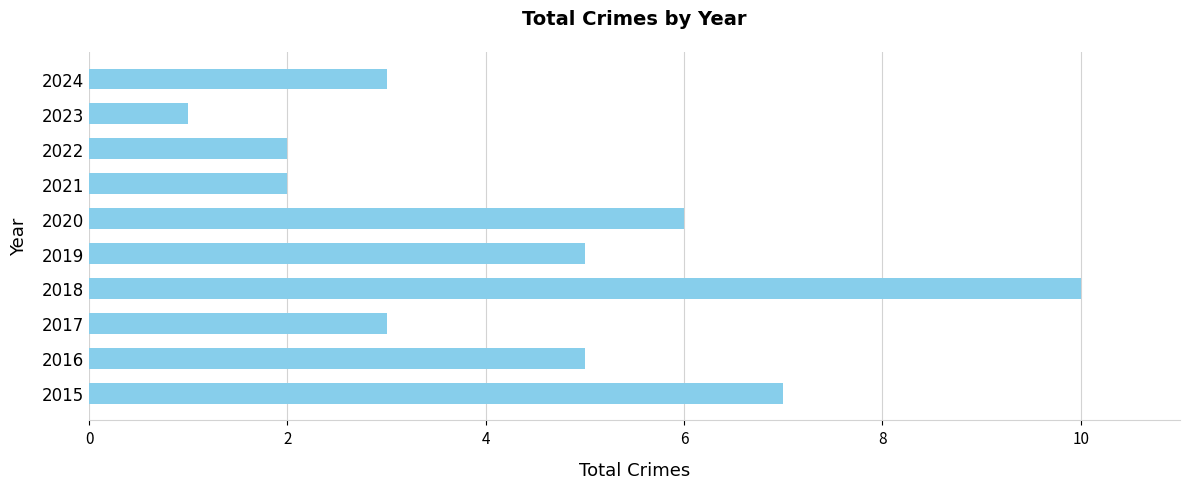

What is the greatest value displayed?

10